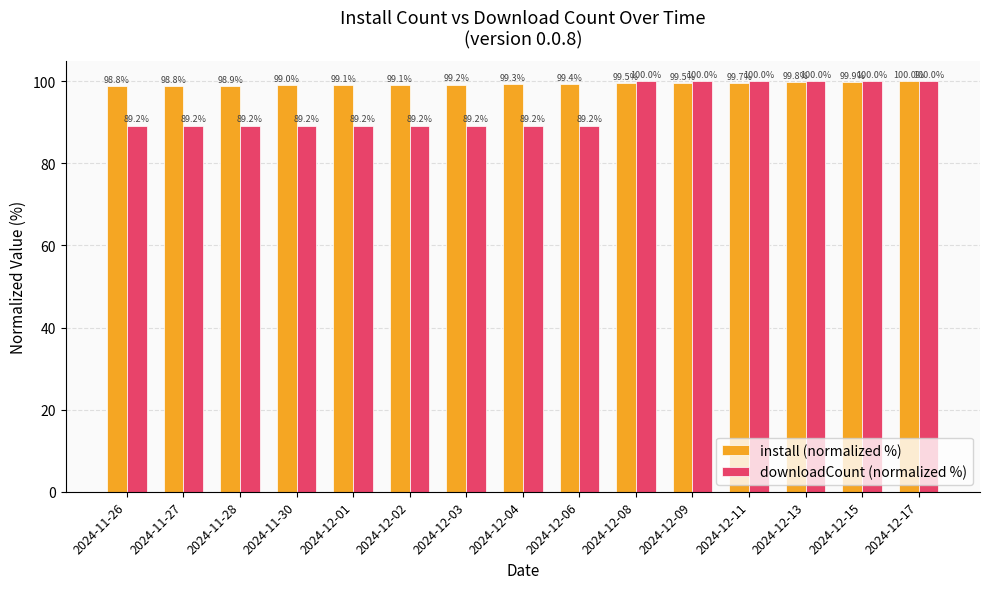

What is the sum of the downloadCount (normalized %) values at 2024-12-04 and 2024-12-13?

189.2